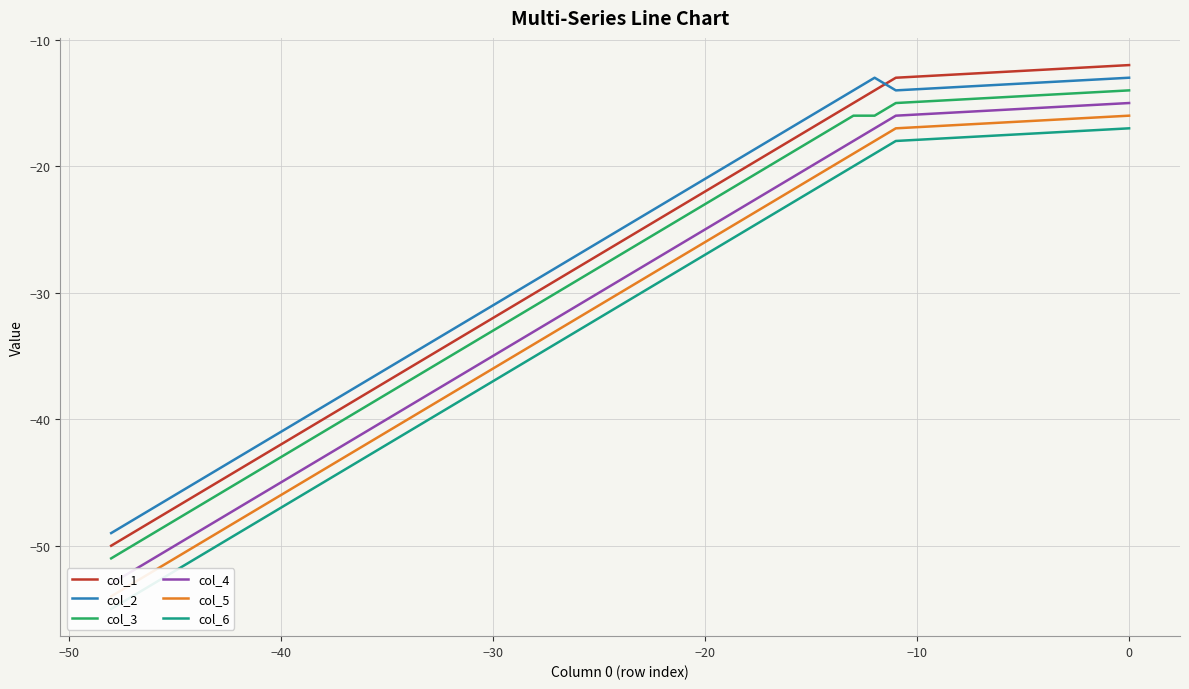

How many lines are shown in the chart?

6